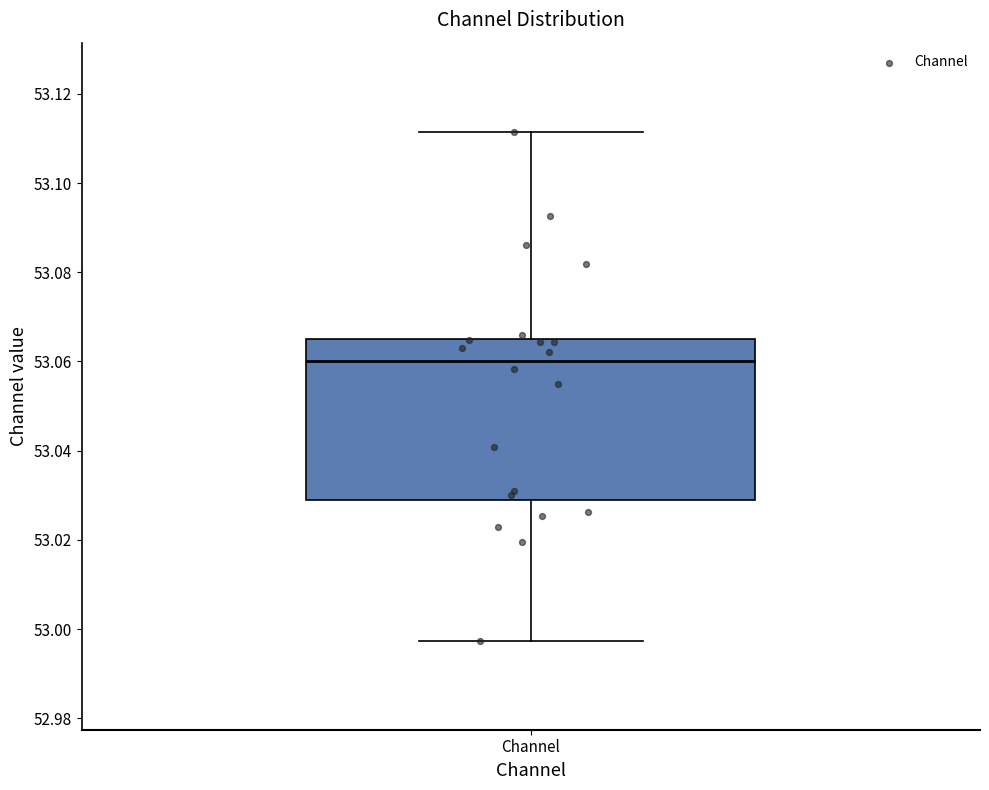

Where does the lower whisker of the box for Channel end on the y-axis? The values are not printed on the chart, so give them approximately, as read against the axis.

52.998